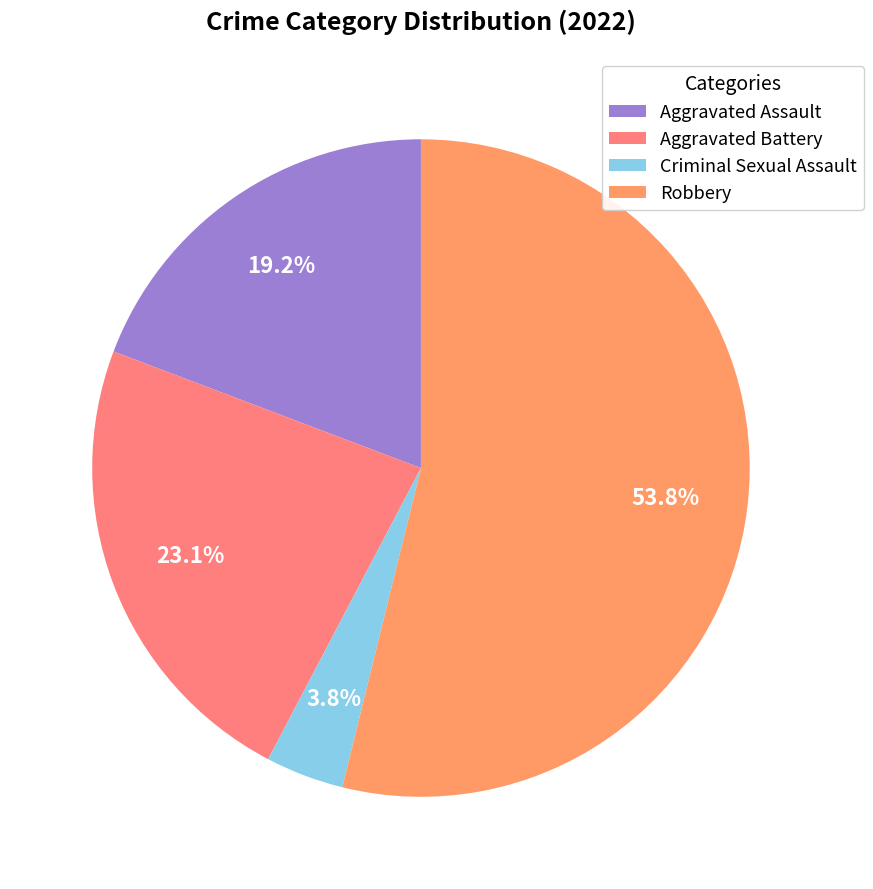

Which has a higher value, Aggravated Battery or Aggravated Assault?

Aggravated Battery